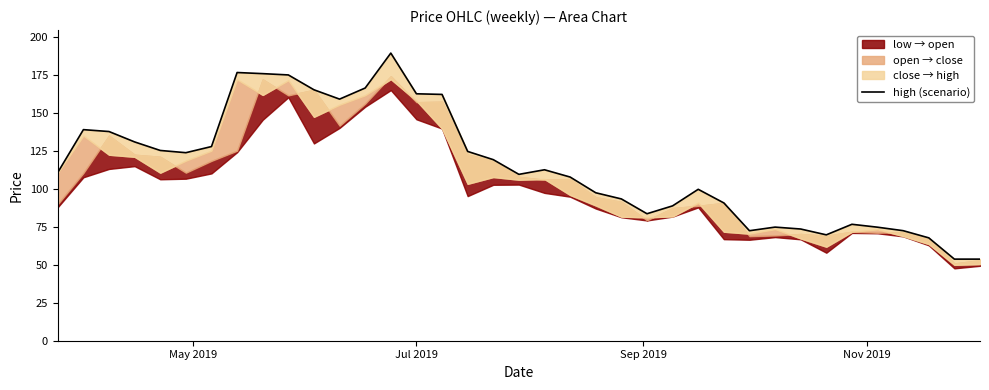

The chart shows a value of 110.1 at 32. True or false?

False